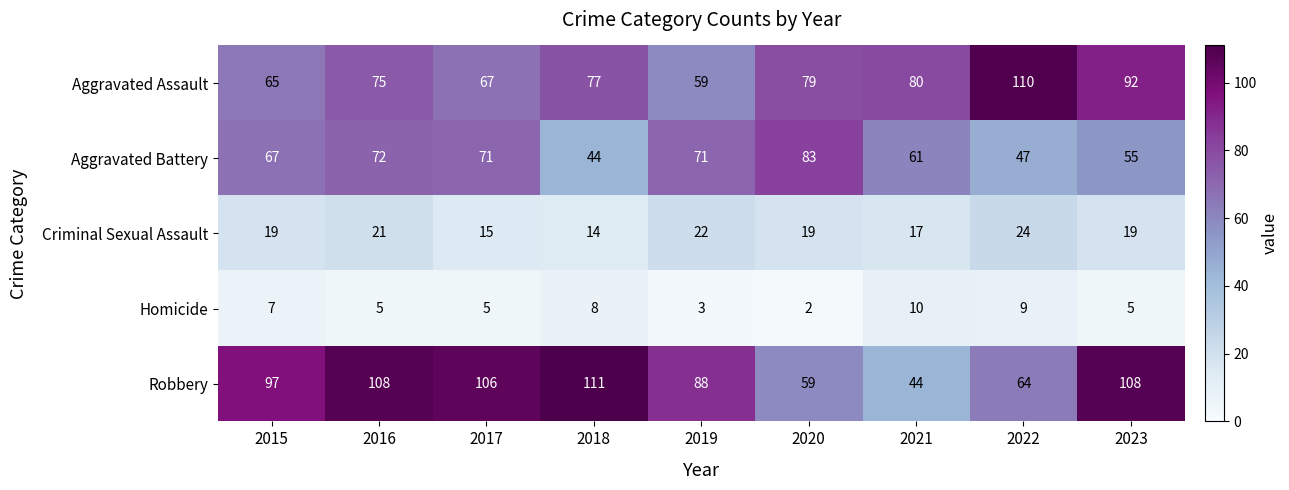

At which category does the chart reach its peak across all series?

2018